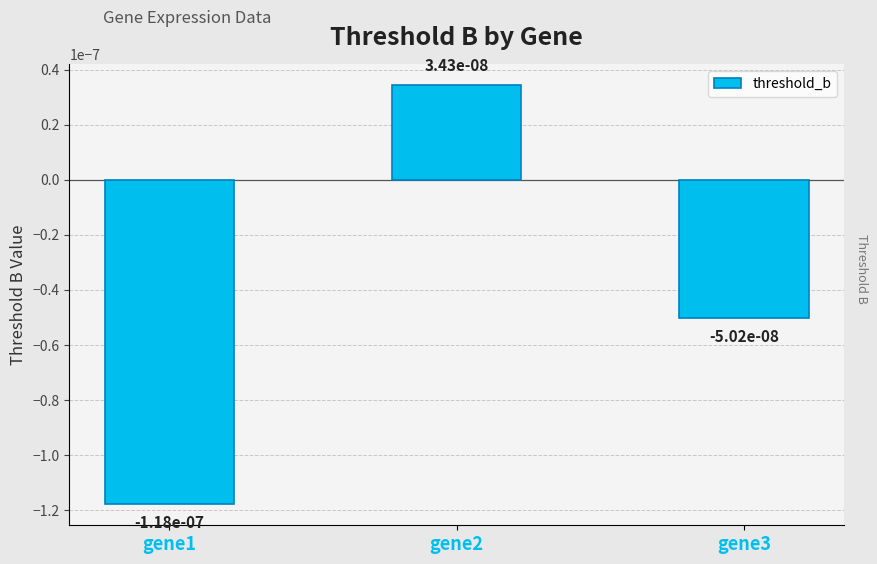

At which label does the data first exceed 0?

gene2